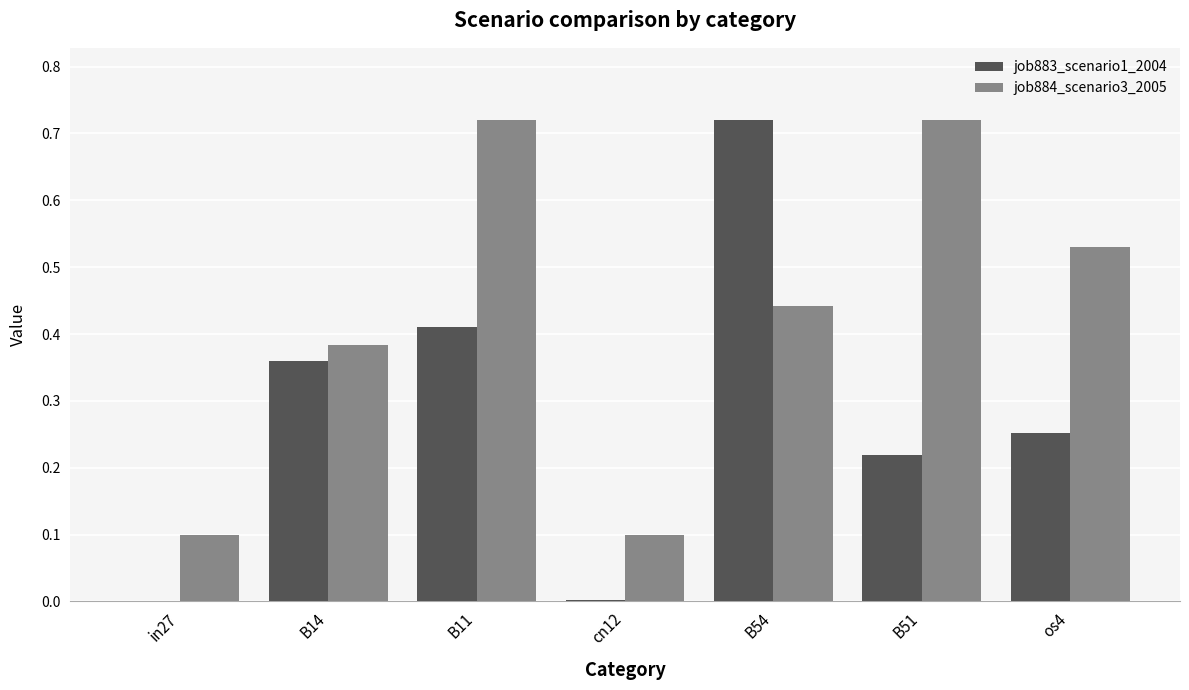

The value of job884_scenario3_2005 at in27 is 0.0. True or false?

False